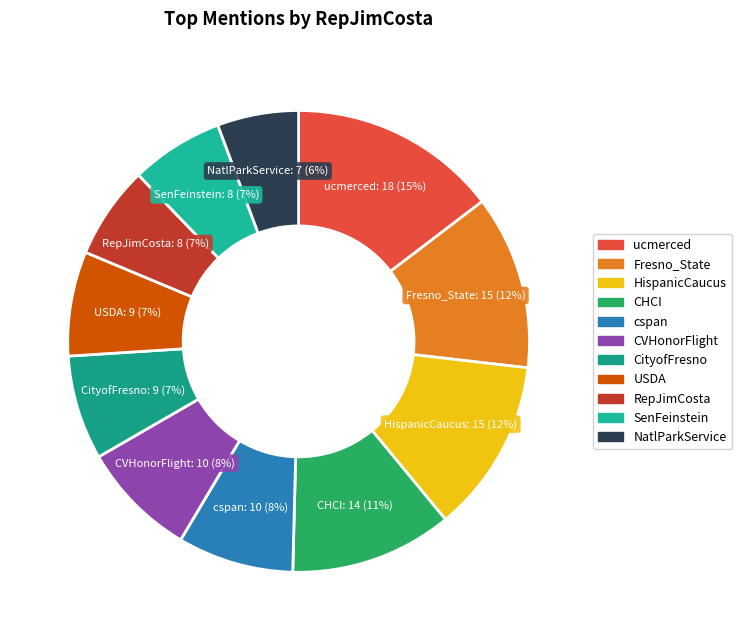

To the nearest percent, what portion does cspan represent?

8%